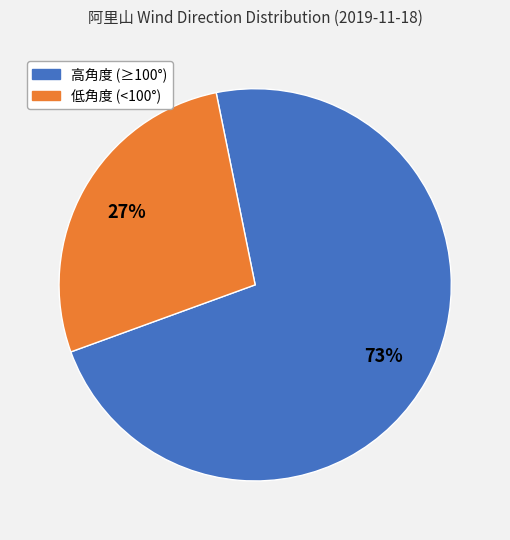

Is there a majority slice in this chart?

Yes